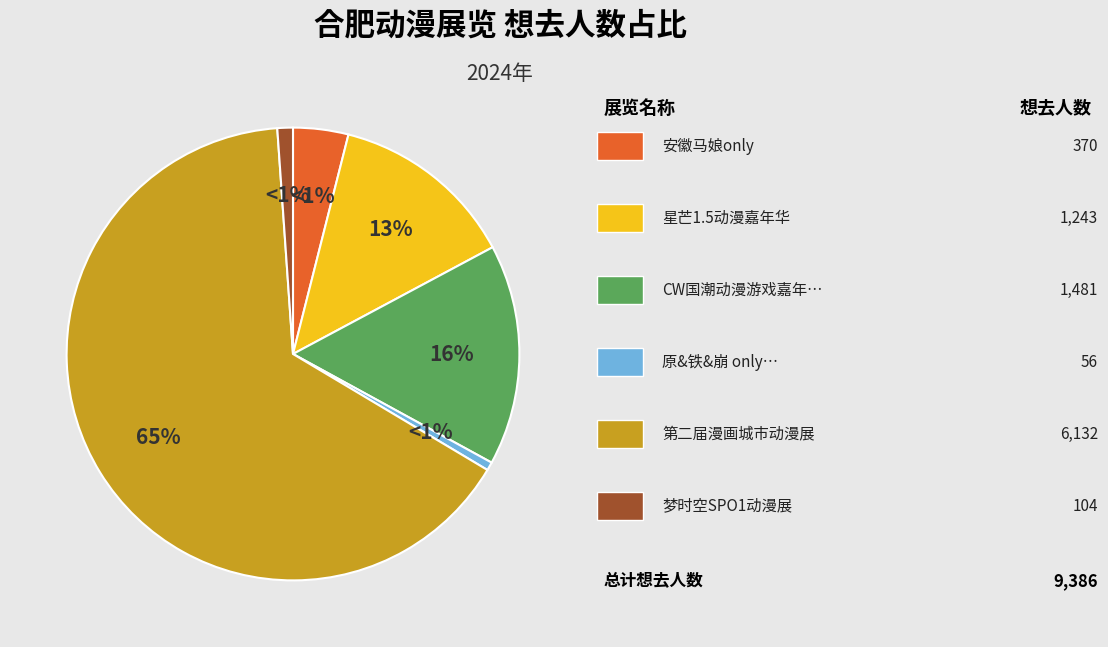

Approximately how many times larger is the value at CW国潮动漫游戏嘉年华 compared to 星芒1.5动漫嘉年华?

1.2